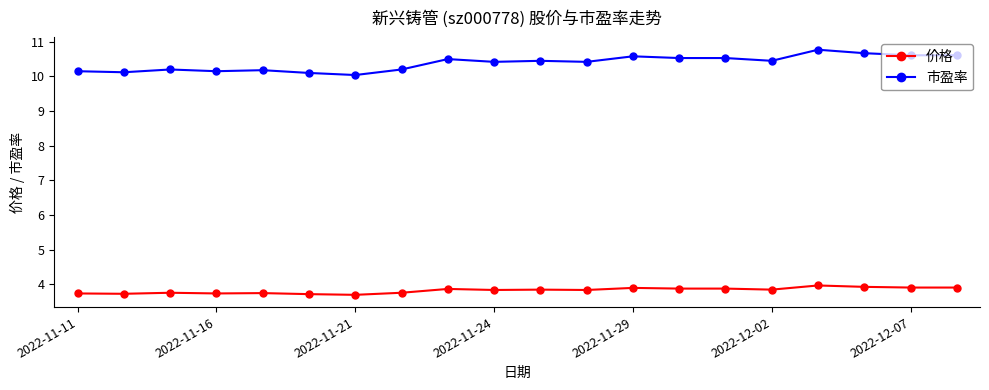

How many data points does each series have?

20